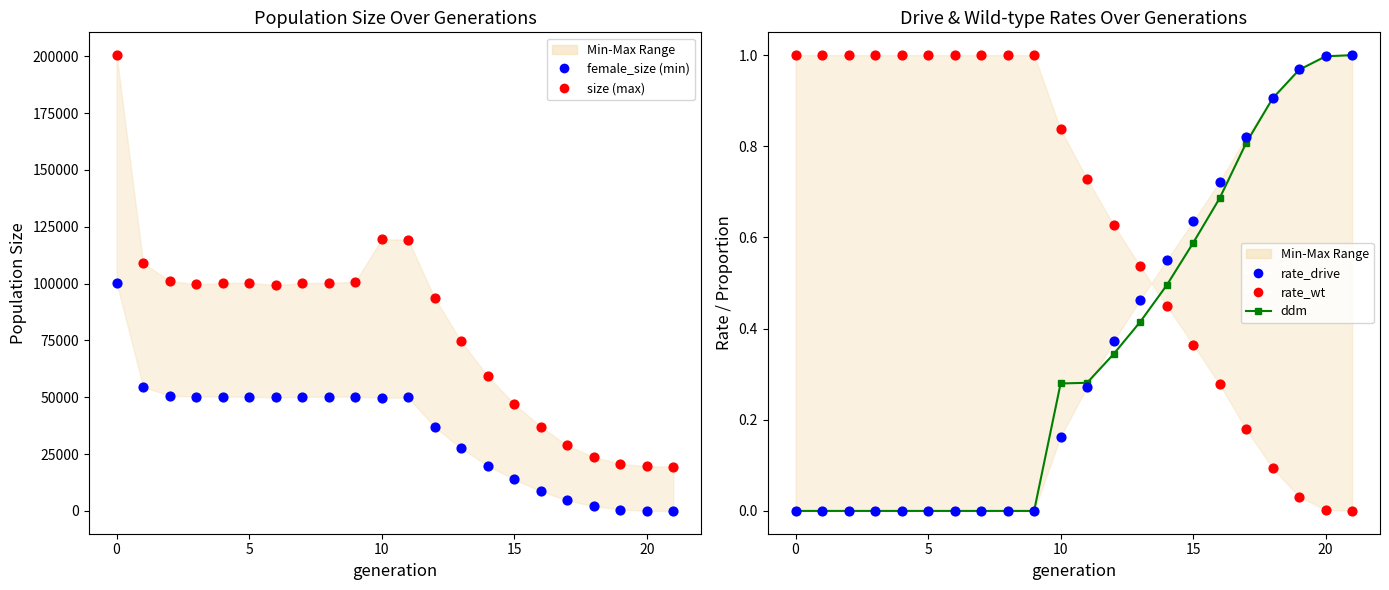

What is the total value across all series at 14?

79266.5